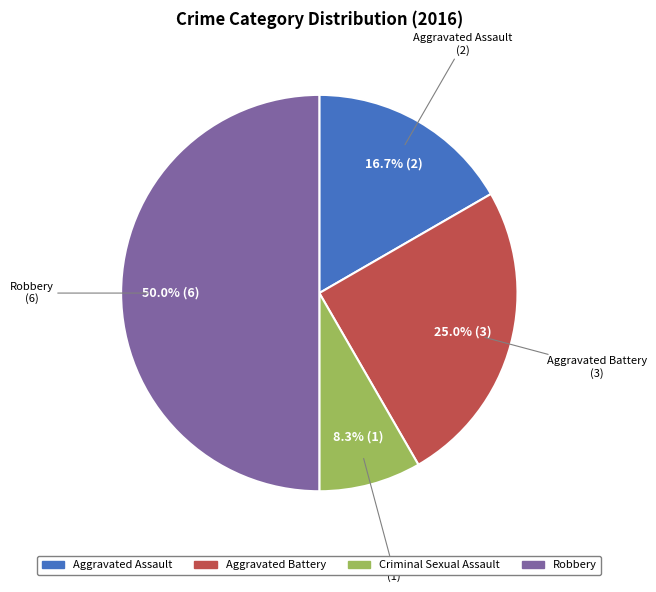

Which slice is the smallest?

Criminal Sexual Assault